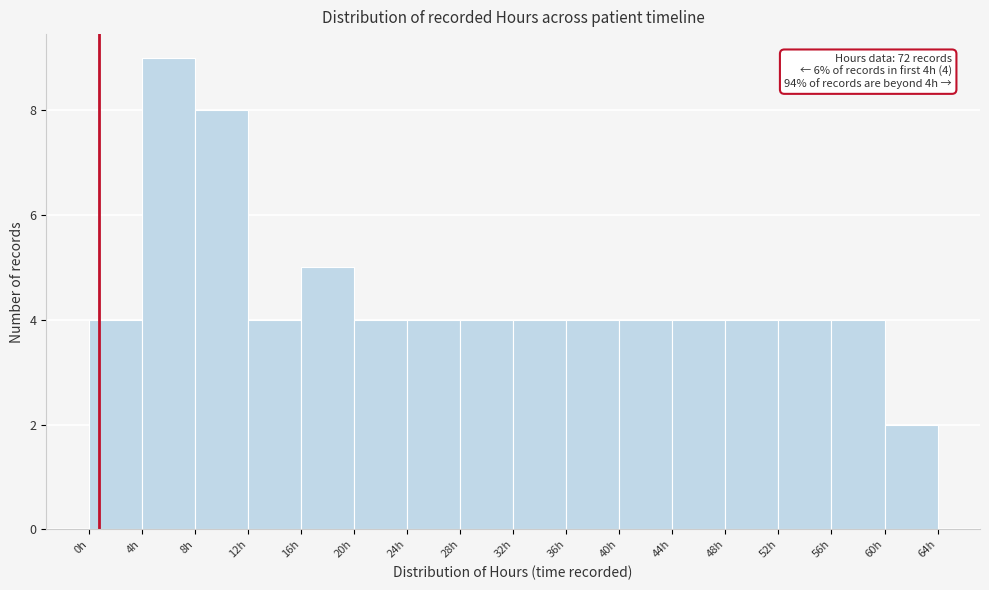

Which range on the x-axis has the tallest bar?

4 to 8